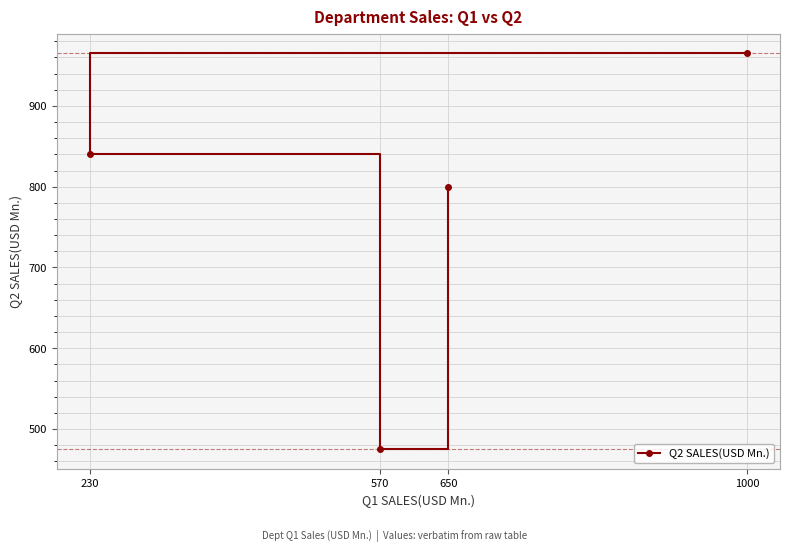

Is it true that the value at 650 is 800?

True